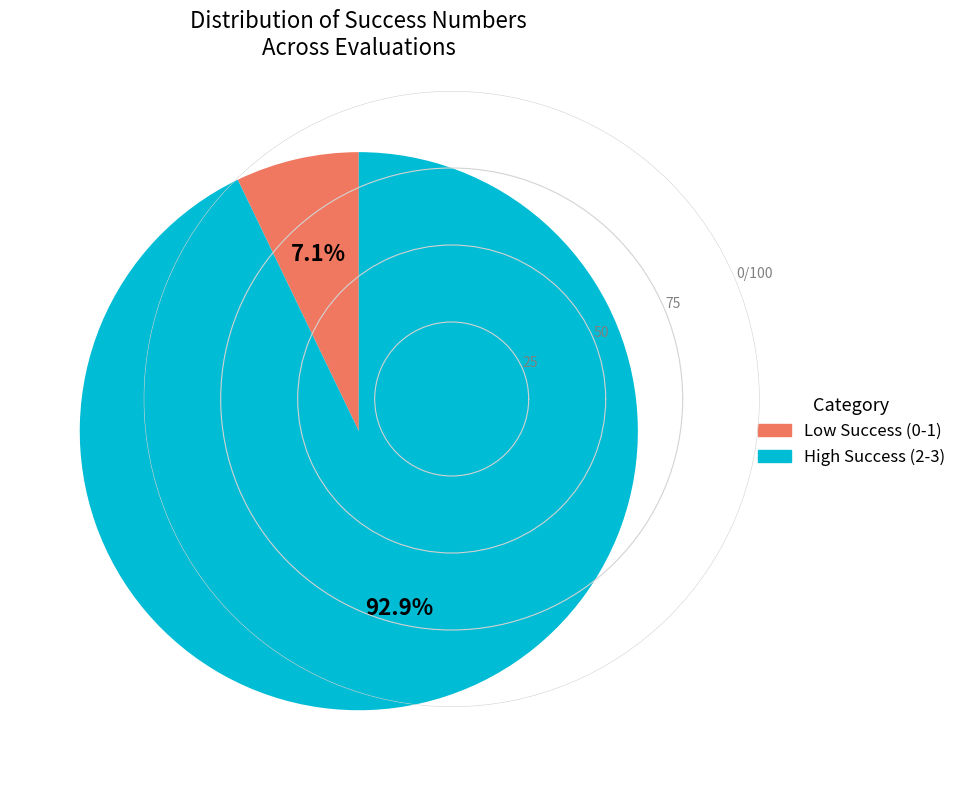

How many slices are in this pie chart?

2